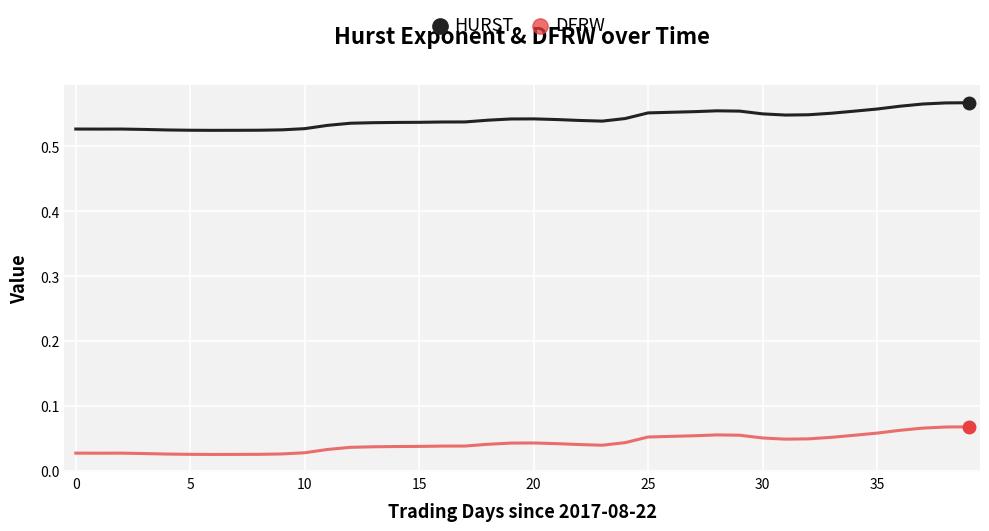

Which series has the largest total across all categories?

HURST